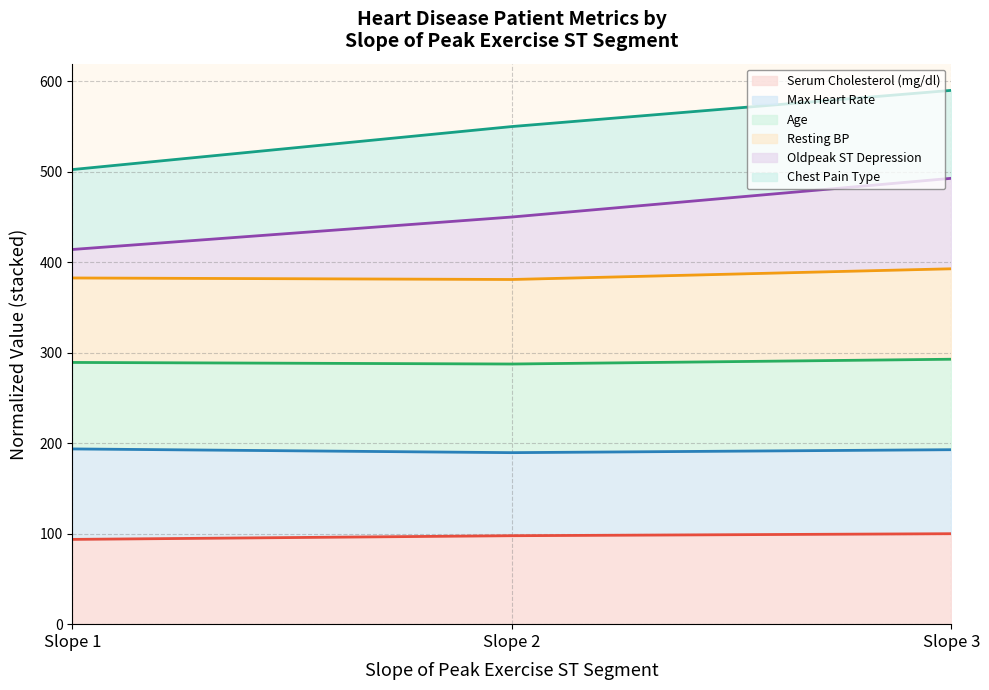

What is the maximum value shown in the chart?

590.1